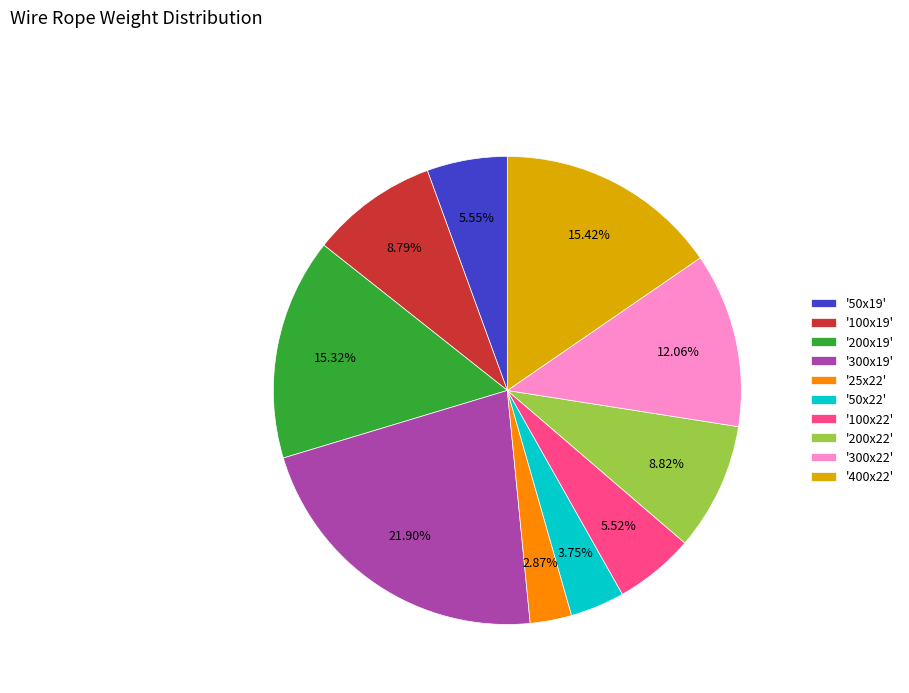

Between '400x22' and '300x19', which is larger?

'300x19'